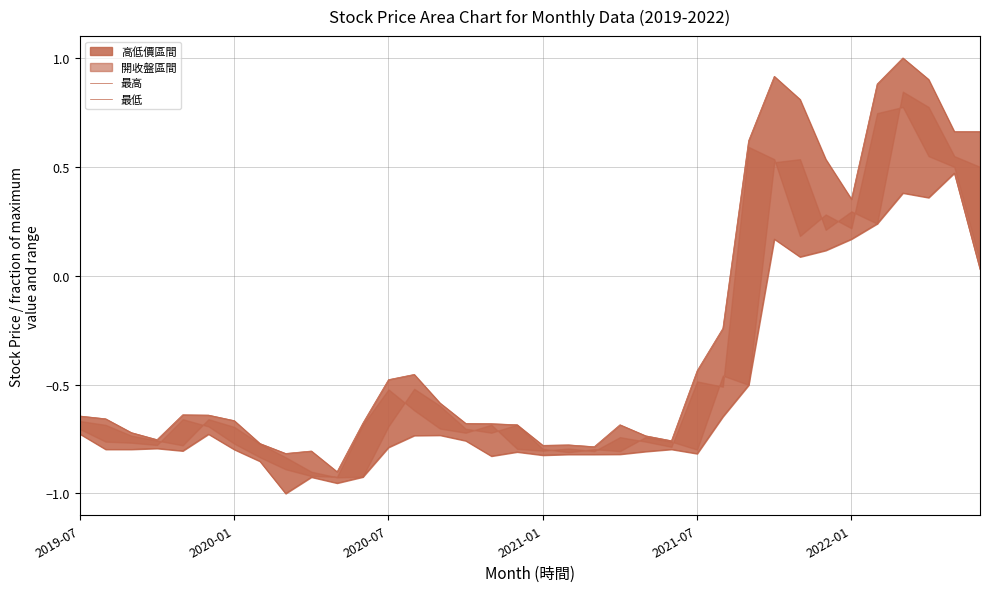

Rank the series at 11 from highest to lowest value.

最高, 最低